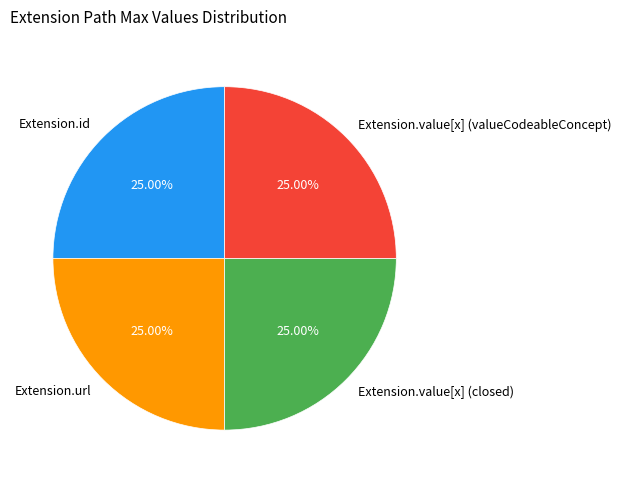

Does Extension.value[x] (closed) account for over 50% of the chart?

No